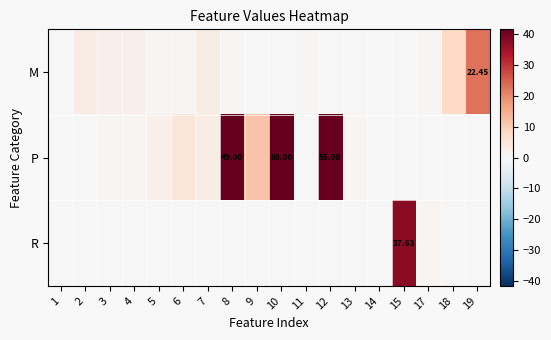

List the labels in order of M value, smallest first.

15, 14, 13, 10, 12, 1, 9, 5, 11, 17, 8, 6, 3, 4, 7, 2, 18, 19